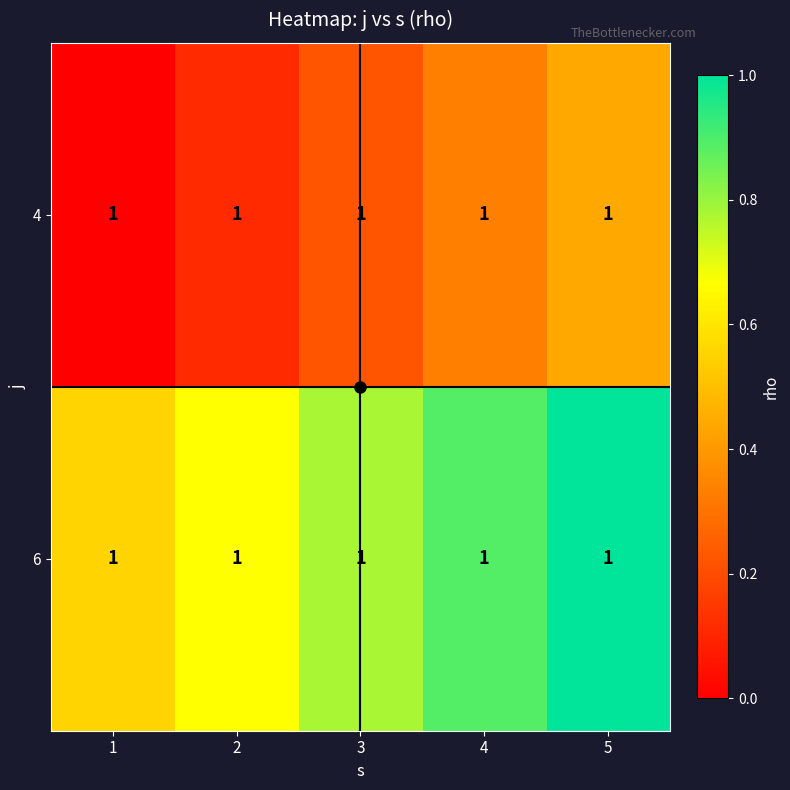

What is the spread (max minus min) of values at 4?

0.6